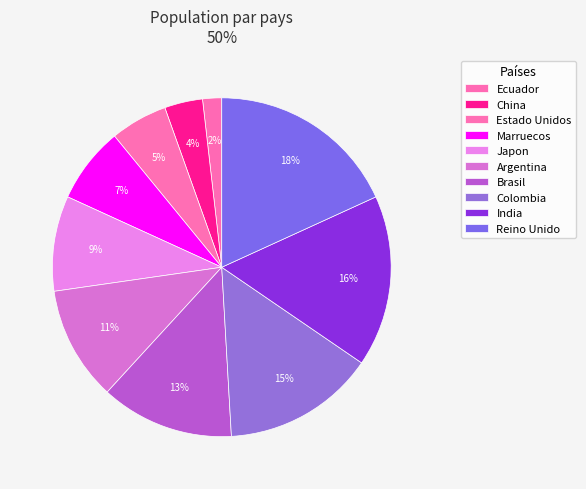

Is there a majority slice in this chart?

No